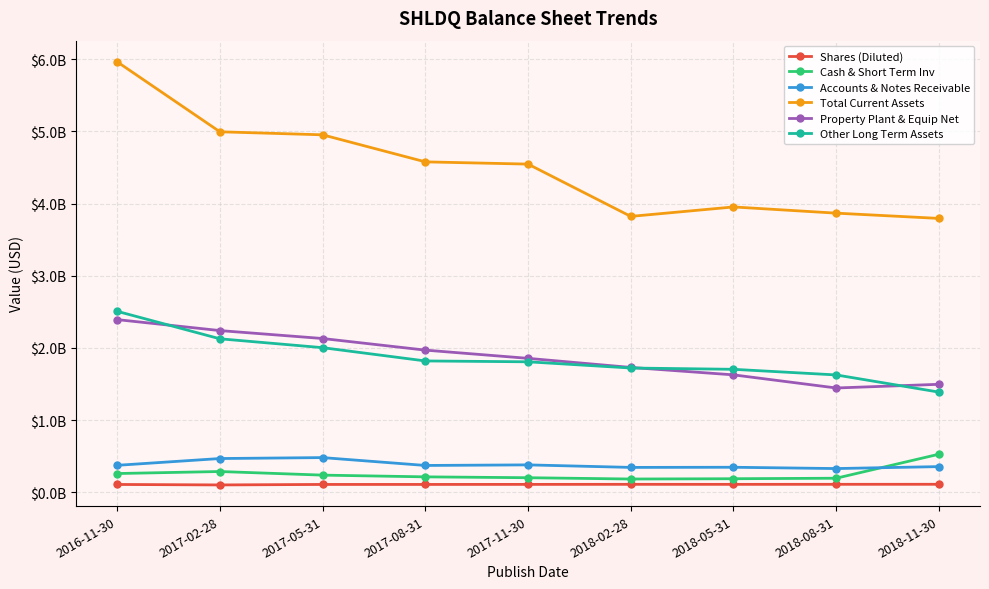

Rank the categories by Other Long Term Assets value from lowest to highest.

2018-11-30, 2018-08-31, 2018-05-31, 2018-02-28, 2017-11-30, 2017-08-31, 2017-05-31, 2017-02-28, 2016-11-30